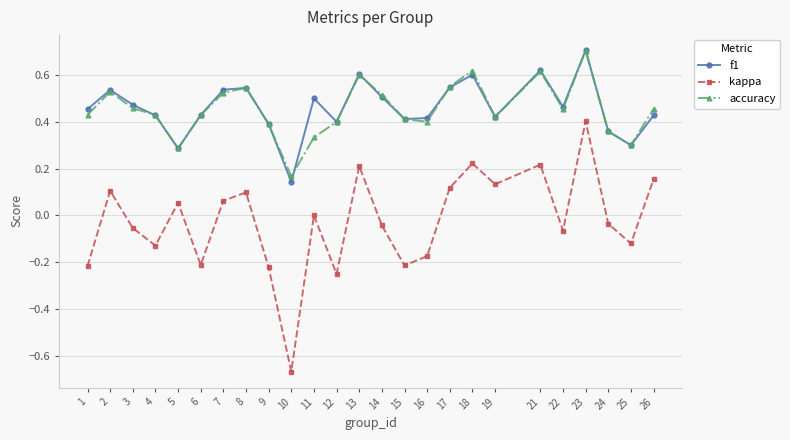

True or false: kappa has a value of -0.2 at 16.

True